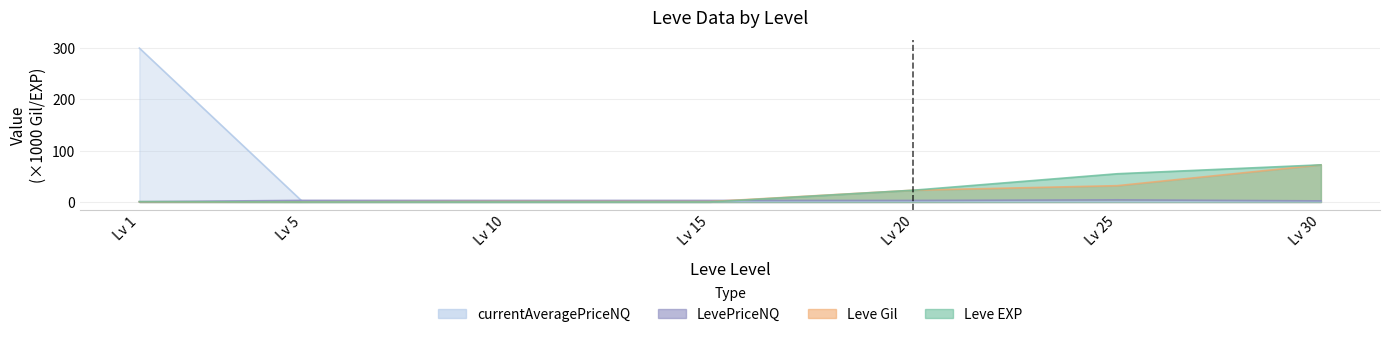

The currentAveragePriceNQ series shows 1.0 at Lv 15. True or false?

True